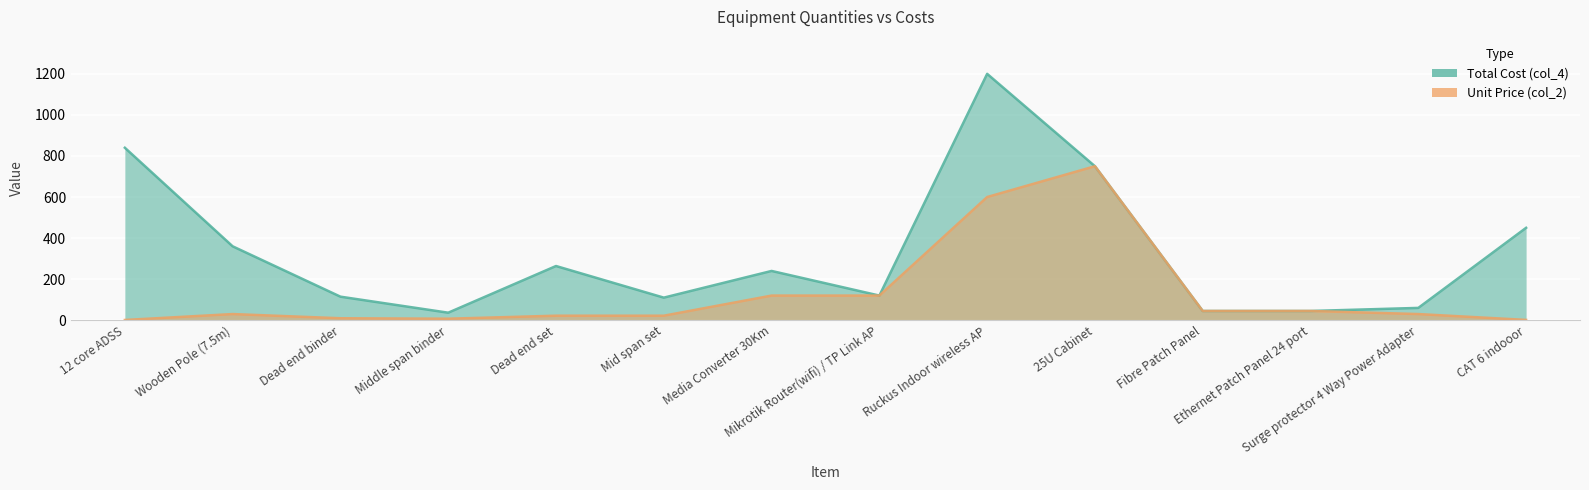

Rank the series at Ruckus Indoor wireless AP from lowest to highest value.

Unit Price (col_2), Total Cost (col_4)